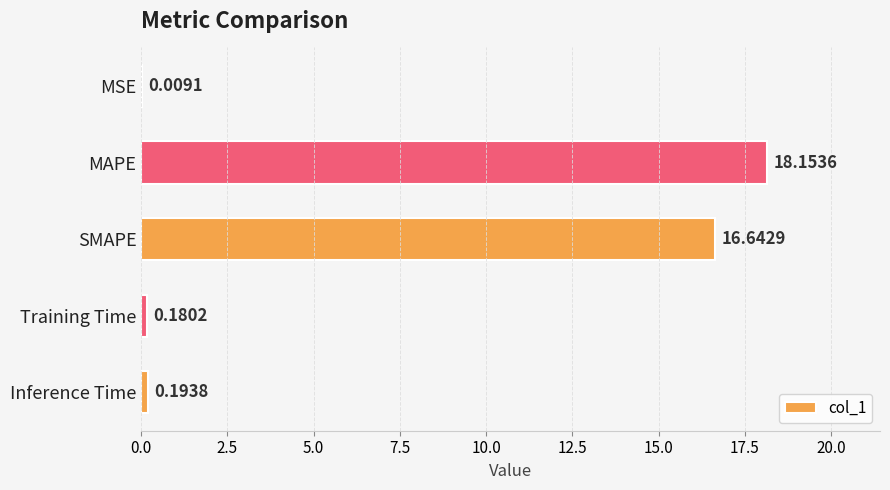

What is the greatest value displayed?

18.2